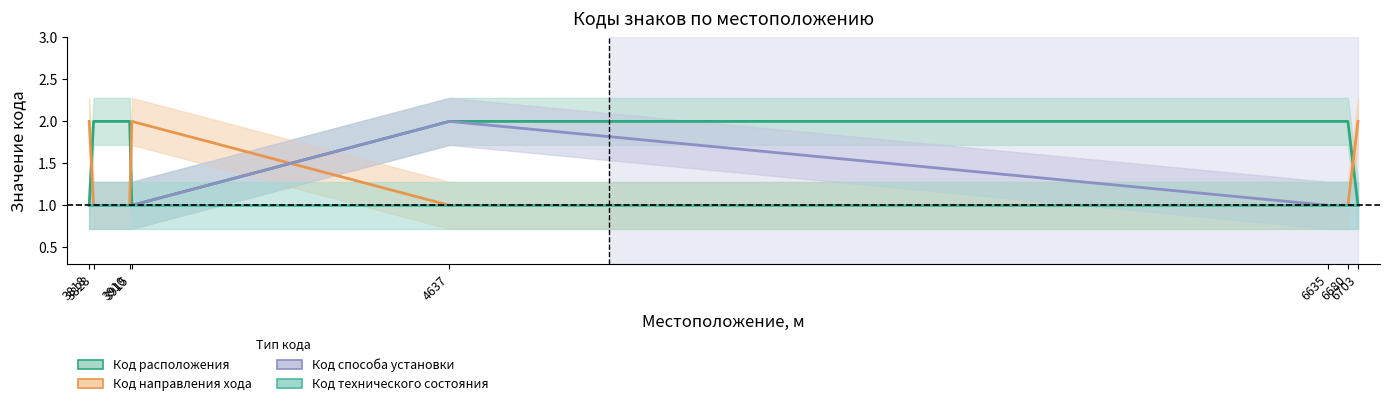

The Код способа установки series shows 1 at 6703. True or false?

False